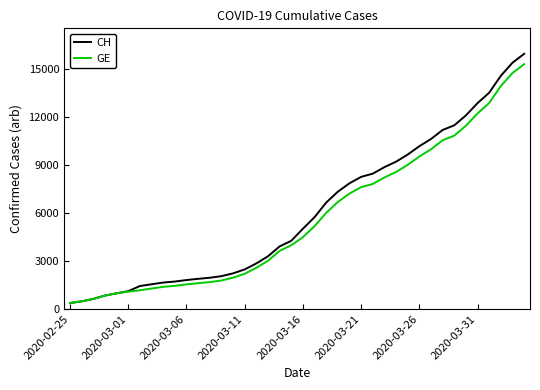

Which series has the largest range (max minus min)?

CH